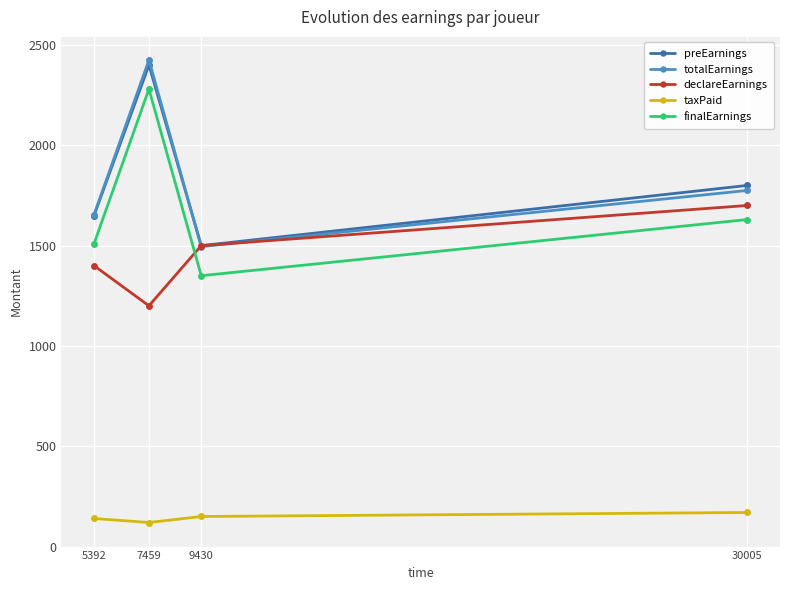

At which label is declareEarnings closest to 1450?

5392